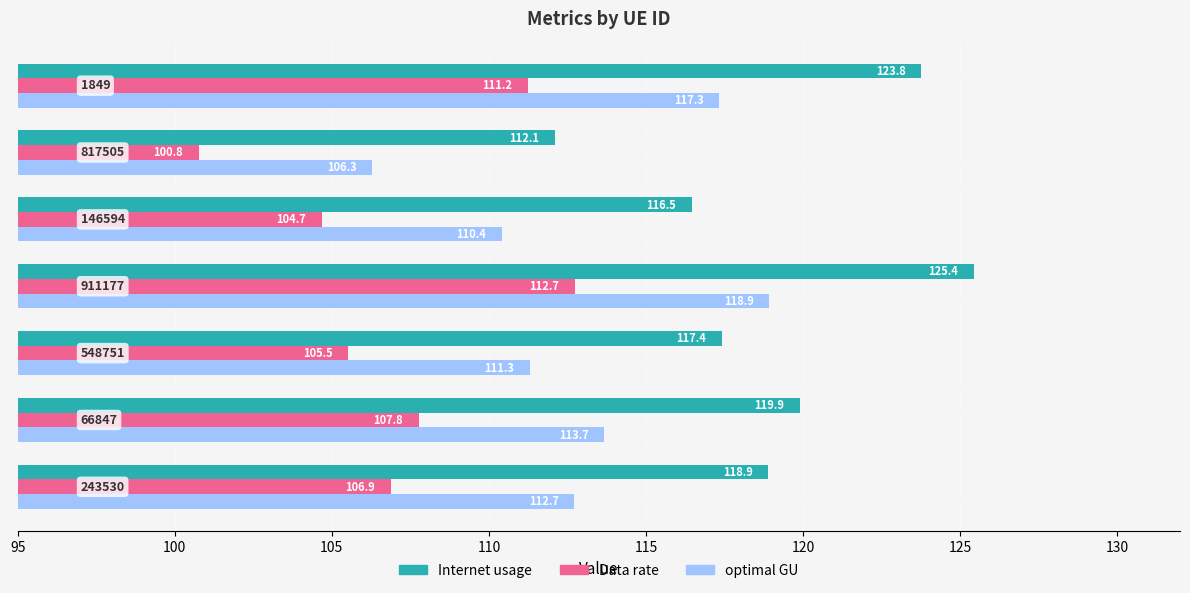

What is the greatest value displayed?

125.4